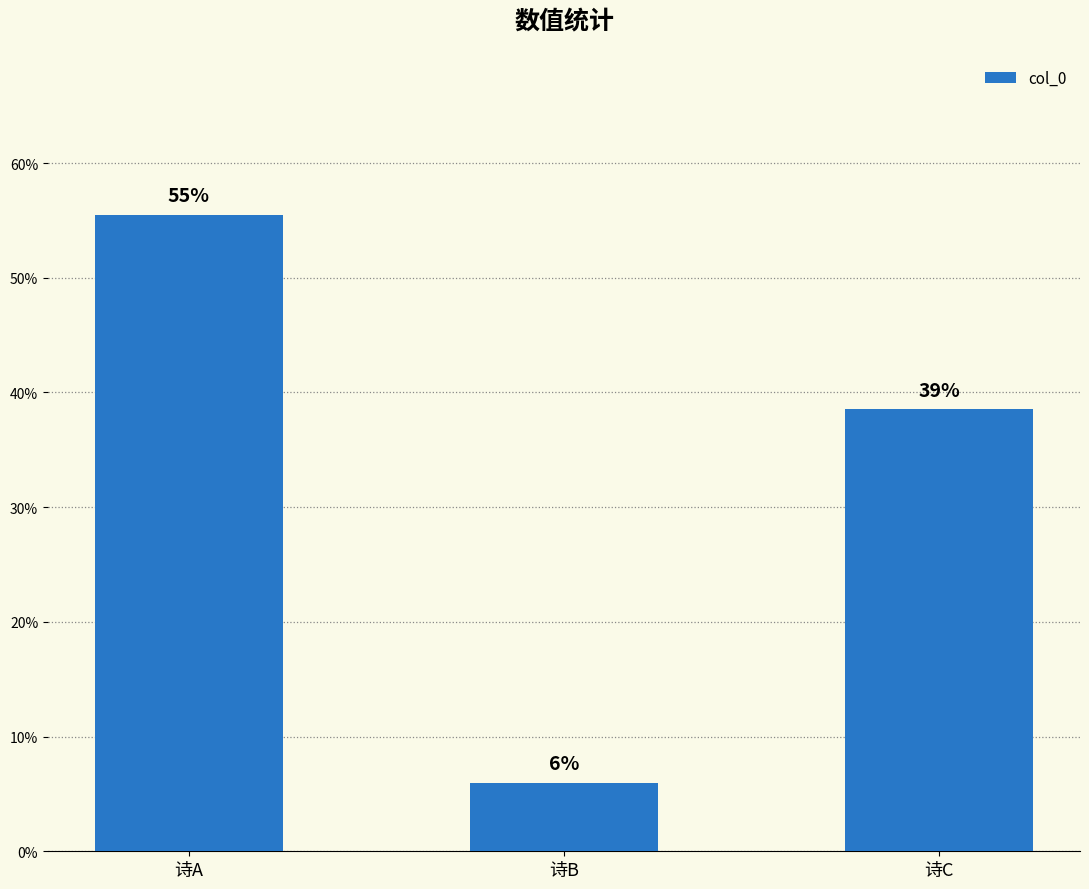

What is the average value?

33.3